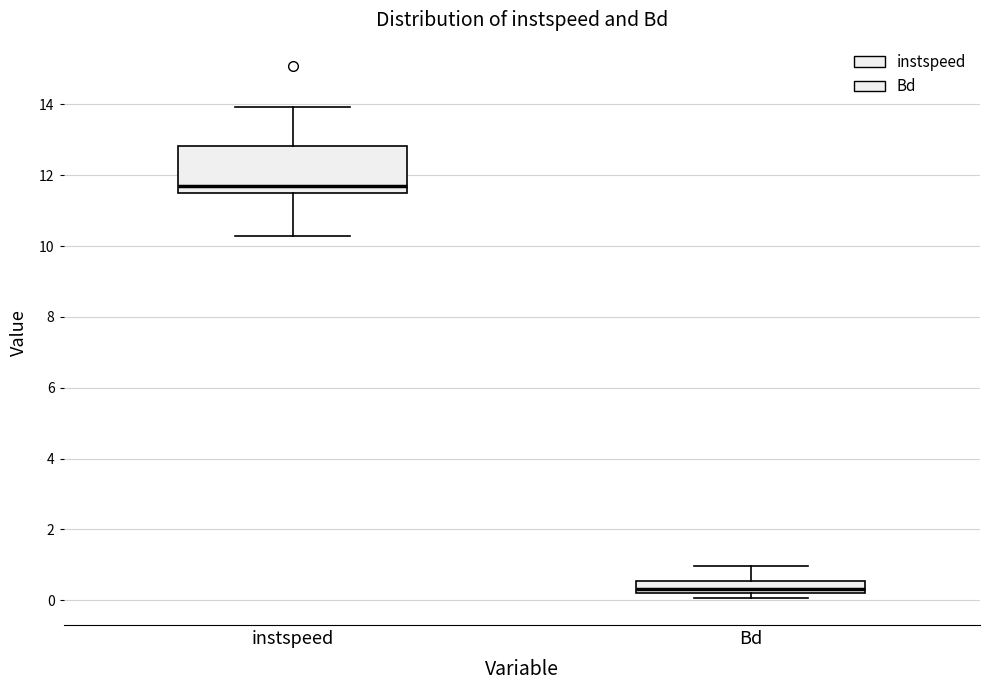

Where does the median line of the box for Bd sit on the y-axis? The values are not printed on the chart, so give them approximately, as read against the axis.

0.4